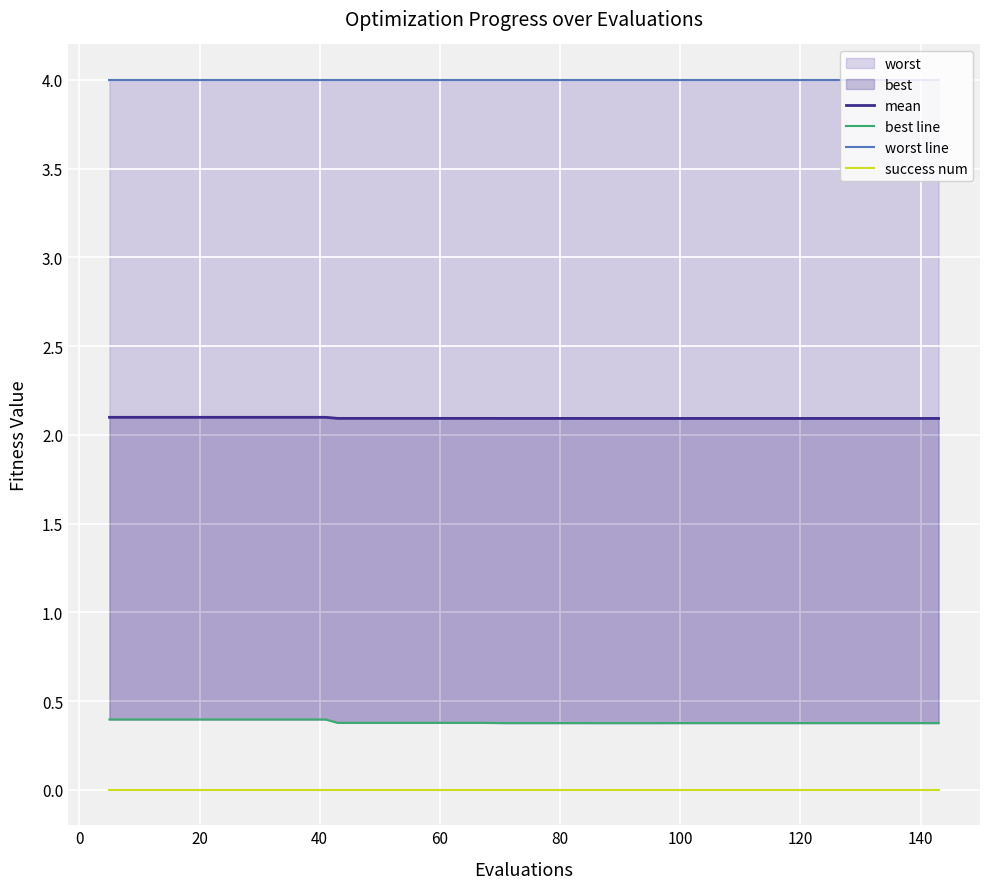

Does the chart display data point markers on the line(s)?

No